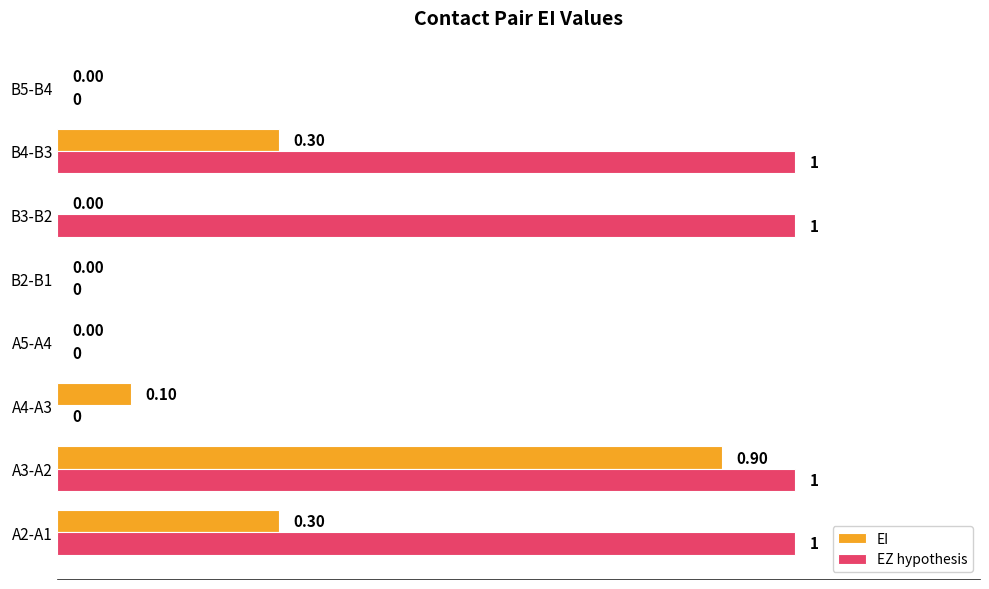

What is the average value of the EZ hypothesis series?

0.5